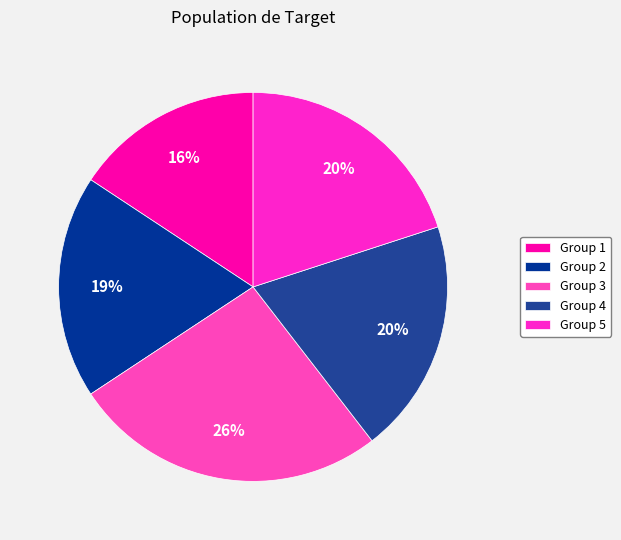

Which slice is the smallest?

Group 1